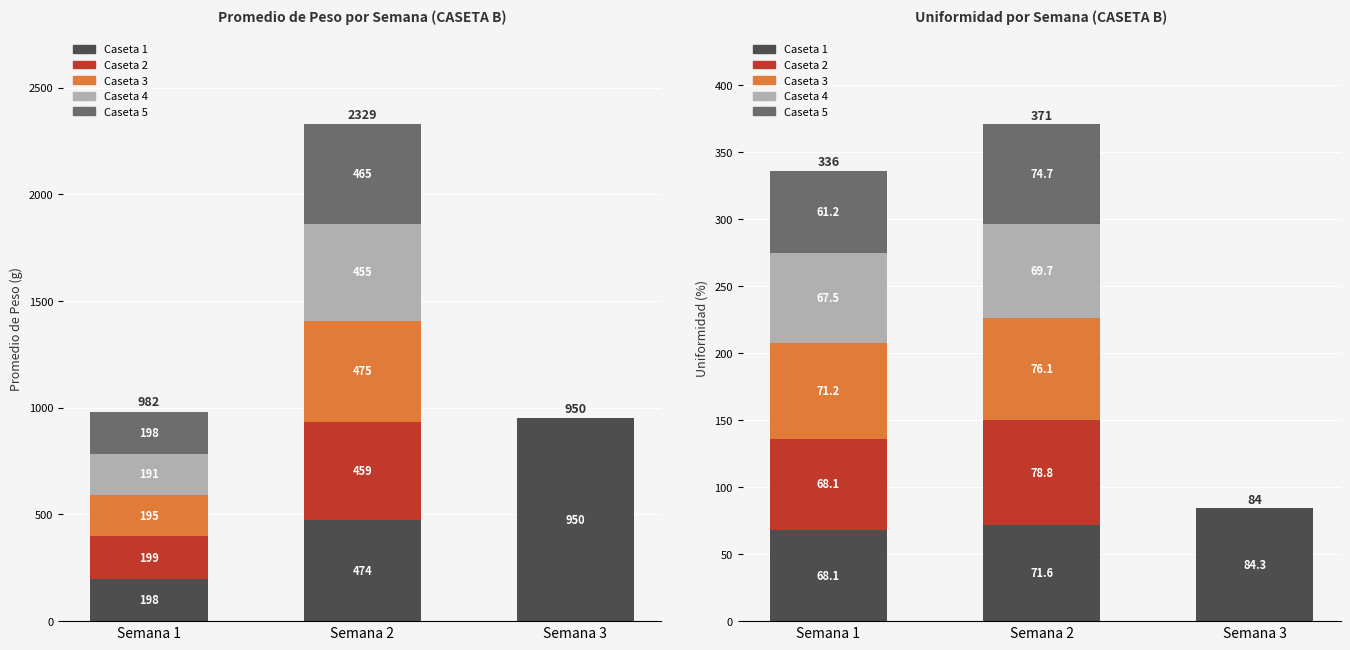

Which series changed the most between Semana 2 and Semana 3?

Caseta 2